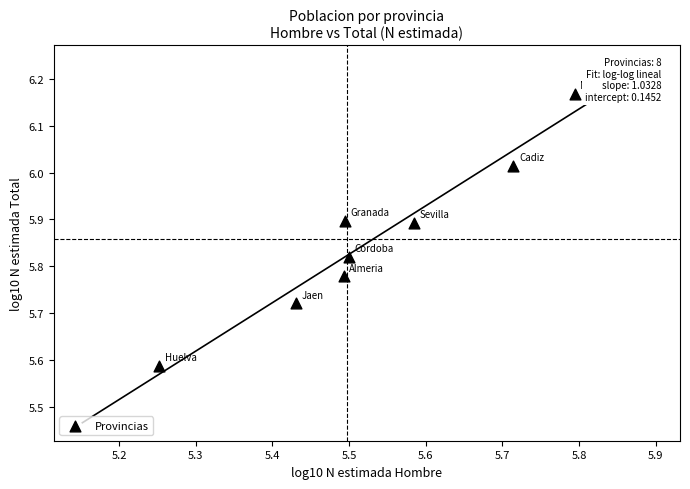

What is the average X value?

5.5